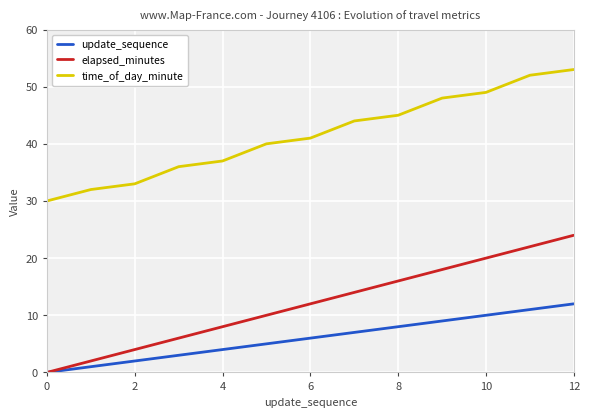

True or false: update_sequence has a value of 15 at 10.

False